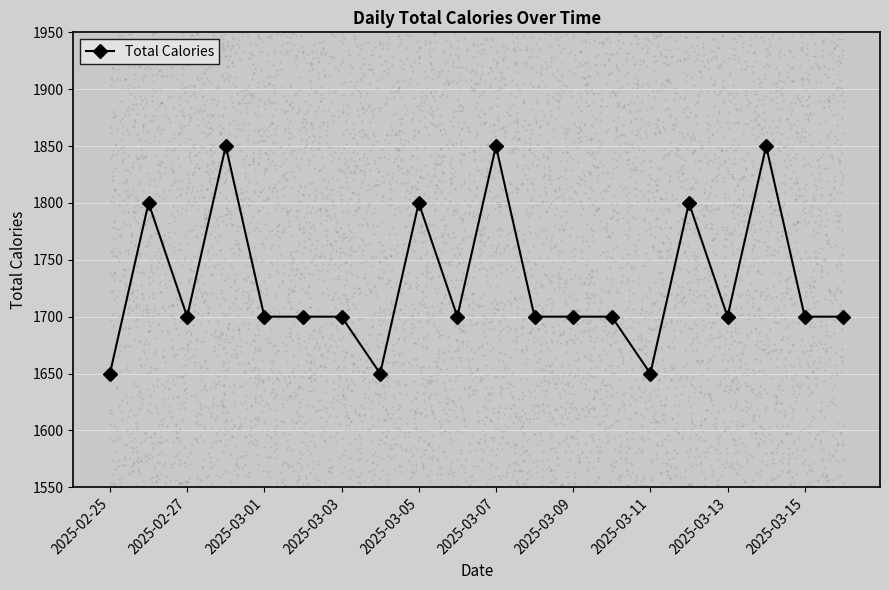

The Total Calories series shows 1700 at 2025-03-13. True or false?

True